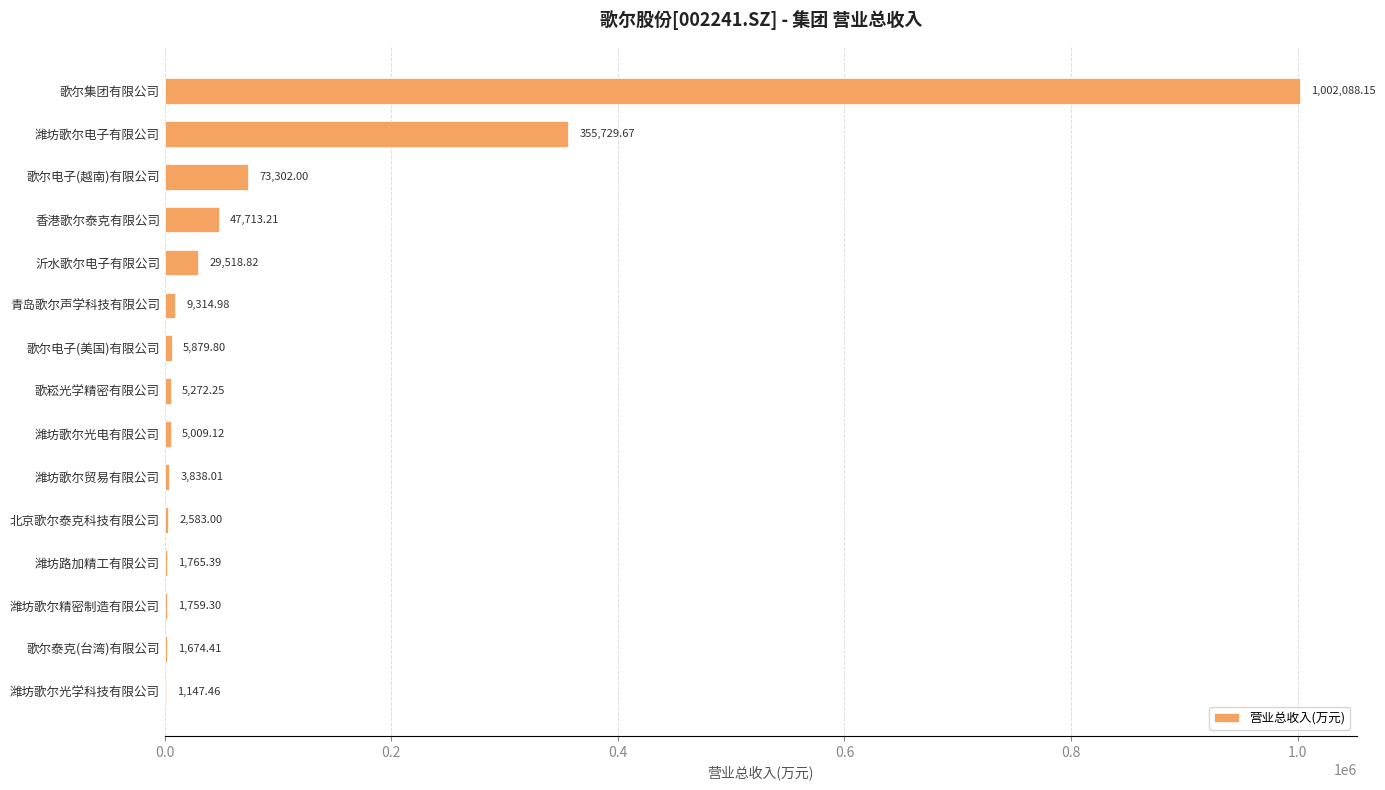

What is the sum of all values?

1546595.6